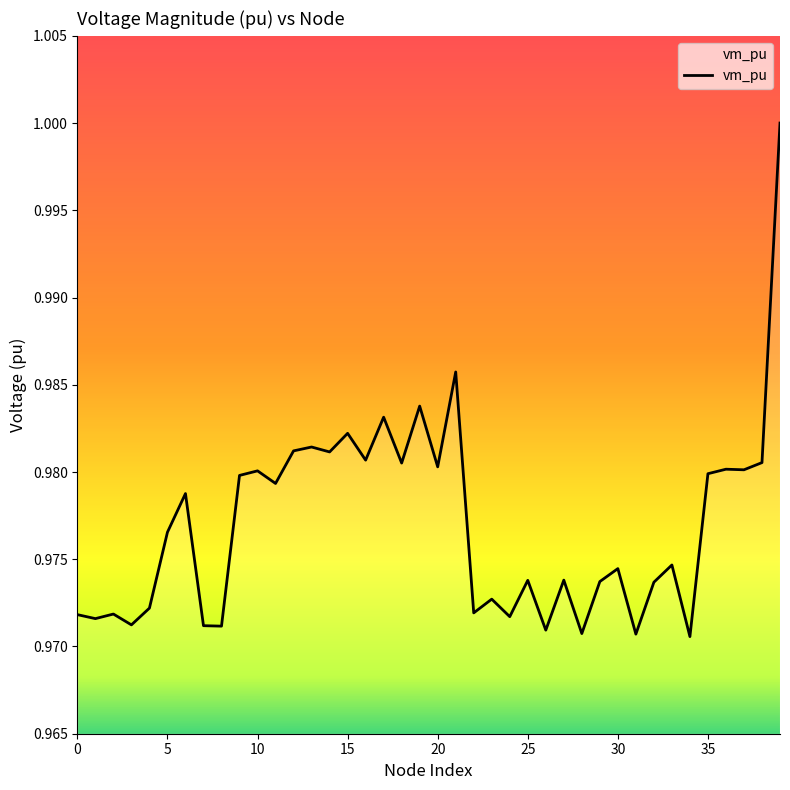

How many lines are shown in the chart?

1